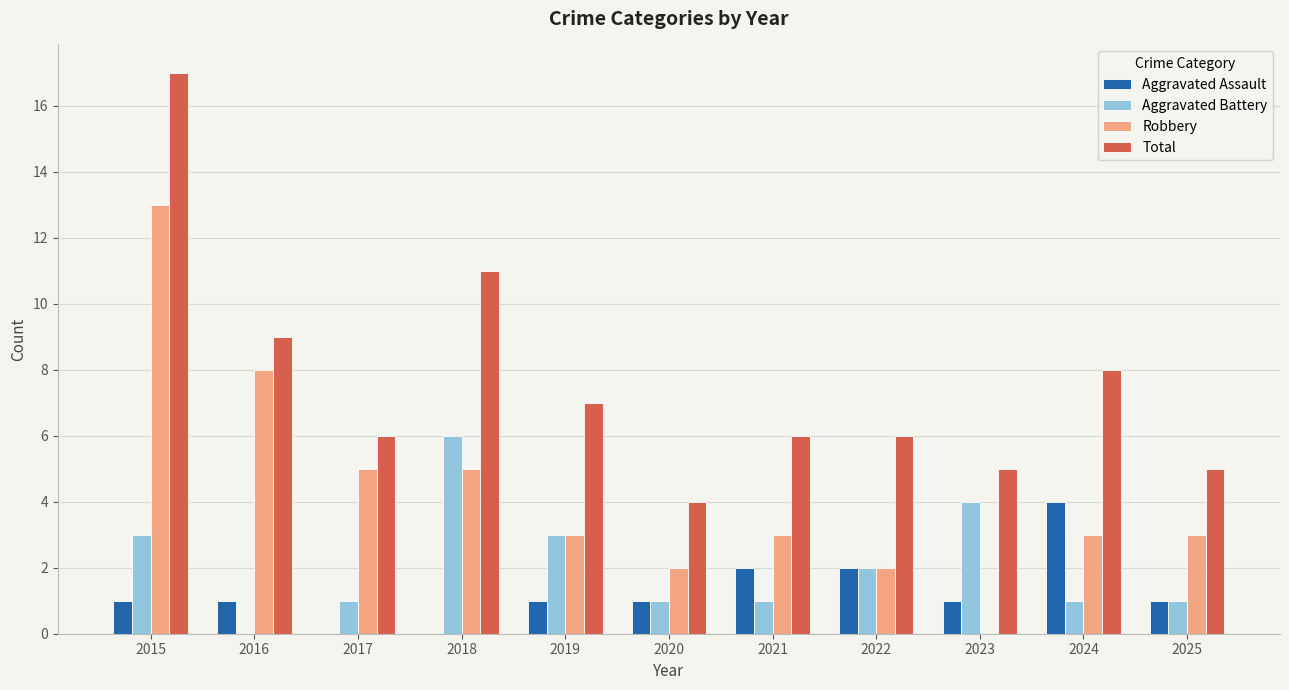

Which series changed the most between 2020 and 2021?

Total